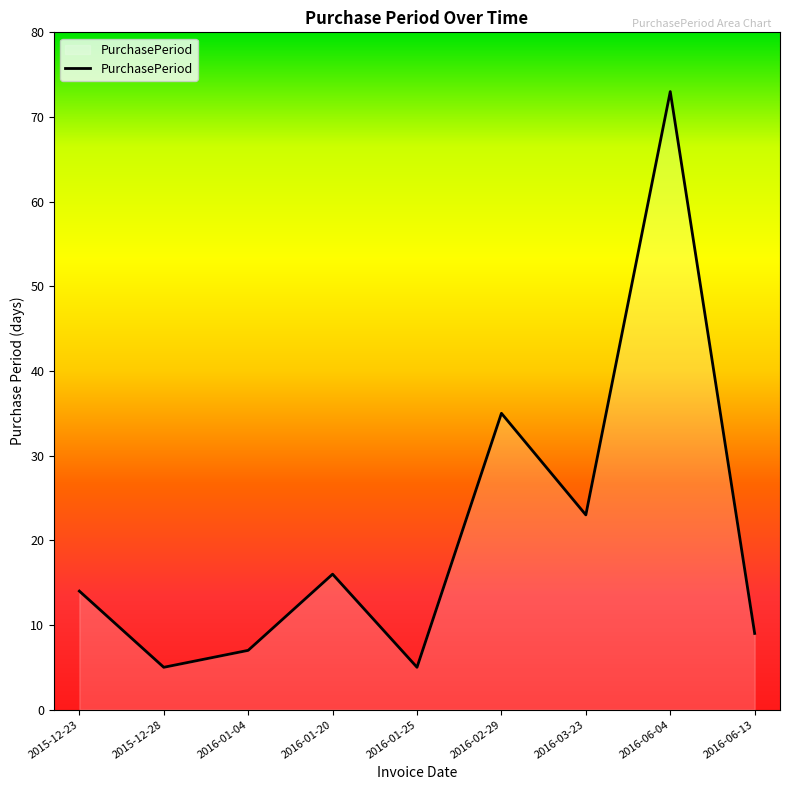

What is the change in value from 2016-01-04 to 2016-01-25?

-2